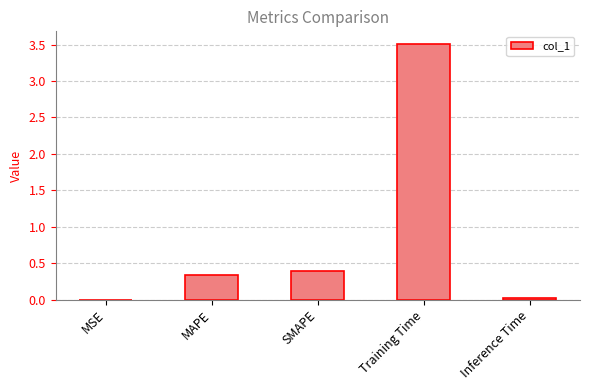

What is the change in value from MAPE to Training Time?

+3.2